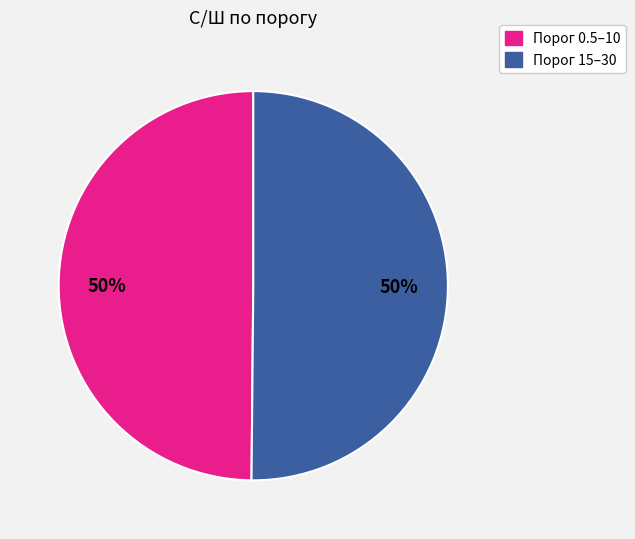

To the nearest percent, what is the average slice percentage?

50%